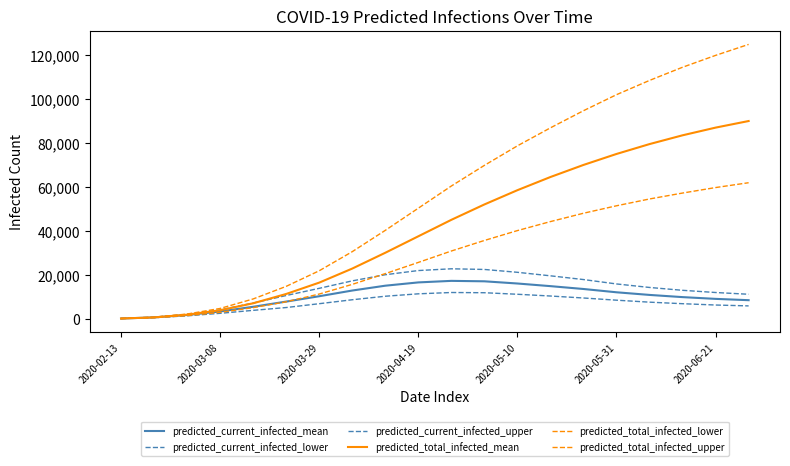

Reading right to left, extract all data points from this chart.

predicted_current_infected_mean: 8400	9000	9800	10800	12000	13500	14800	16000	17000	17200	16500	15000	12800	10200	7761	5398	3263	1649	563	50
predicted_current_infected_lower: 5800	6200	6800	7500	8400	9400	10300	11100	11800	11900	11300	10200	8600	6800	5057	3769	2426	1274	447	40
predicted_current_infected_upper: 11100	11900	12900	14200	15800	17800	19500	21100	22400	22700	21900	20000	17200	13800	10530	7108	3965	1914	672	60
predicted_total_infected_mean: 90000	87000	83500	79500	75000	70000	64500	58500	52000	45000	37500	30000	22800	16400	11233	6988	3826	1799	563	50
predicted_total_infected_lower: 61900	59700	57200	54500	51400	48000	44200	40100	35600	30800	25600	20500	15600	11200	7678	5006	2874	1394	447	40
predicted_total_infected_upper: 124900	119900	114500	108500	102000	94700	86900	78700	69800	60400	50300	40200	30500	21800	14697	8965	4637	2094	672	60